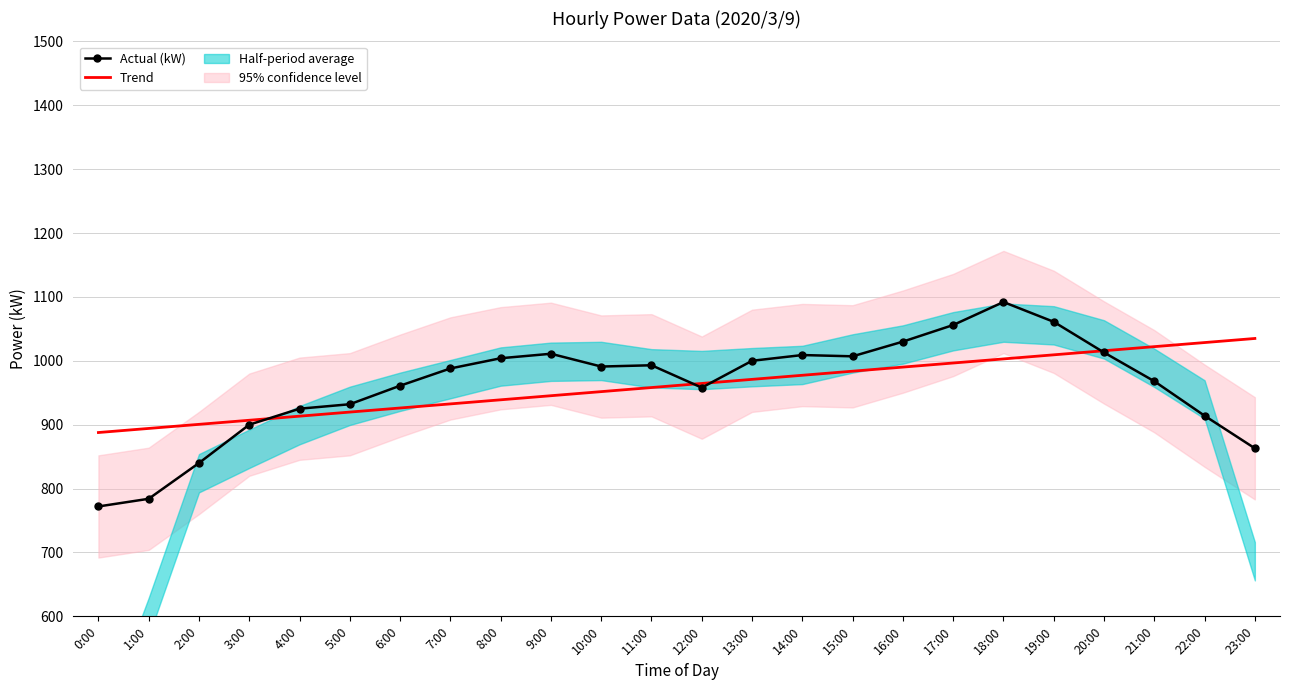

What is the label of the 16th point from the right?

8:00